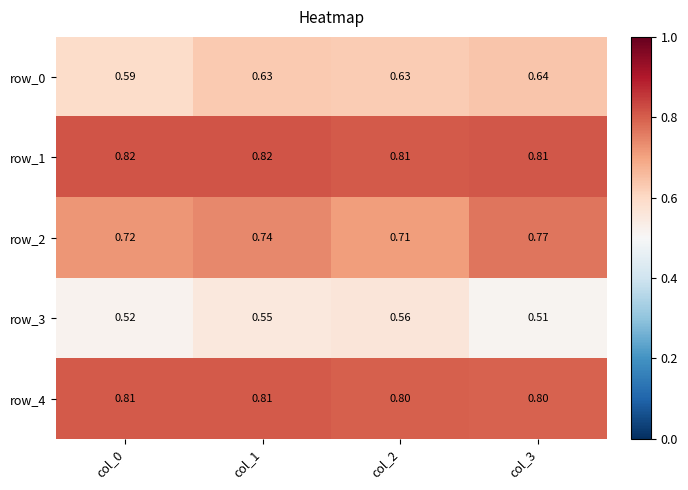

The row_2 series shows 1.1 at col_2. True or false?

False